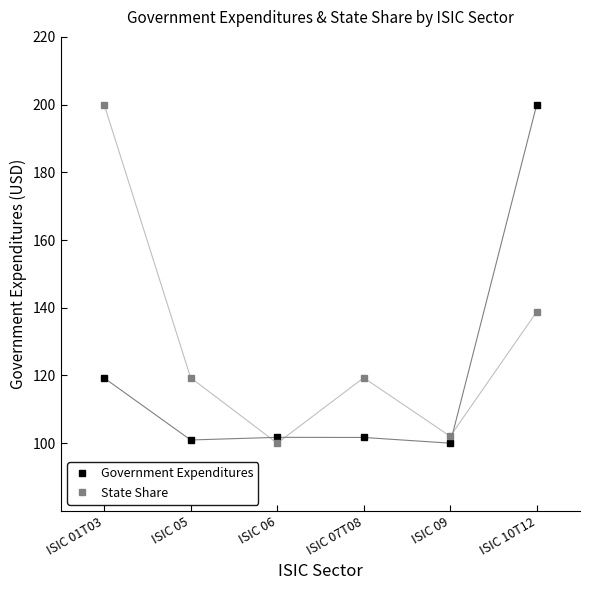

Which series changed the most between ISIC 05 and ISIC 10T12?

Government Expenditures